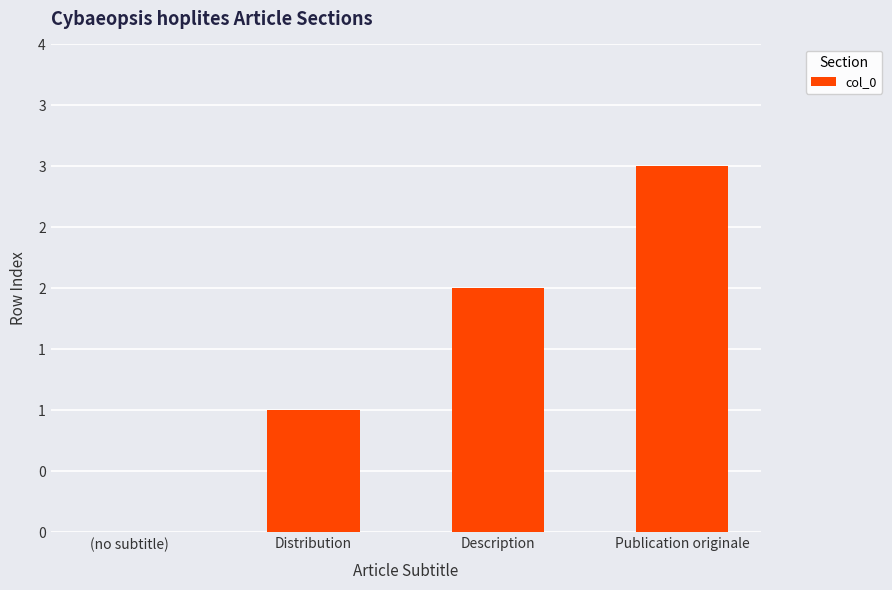

Which category has the lowest value across all series?

(no subtitle)